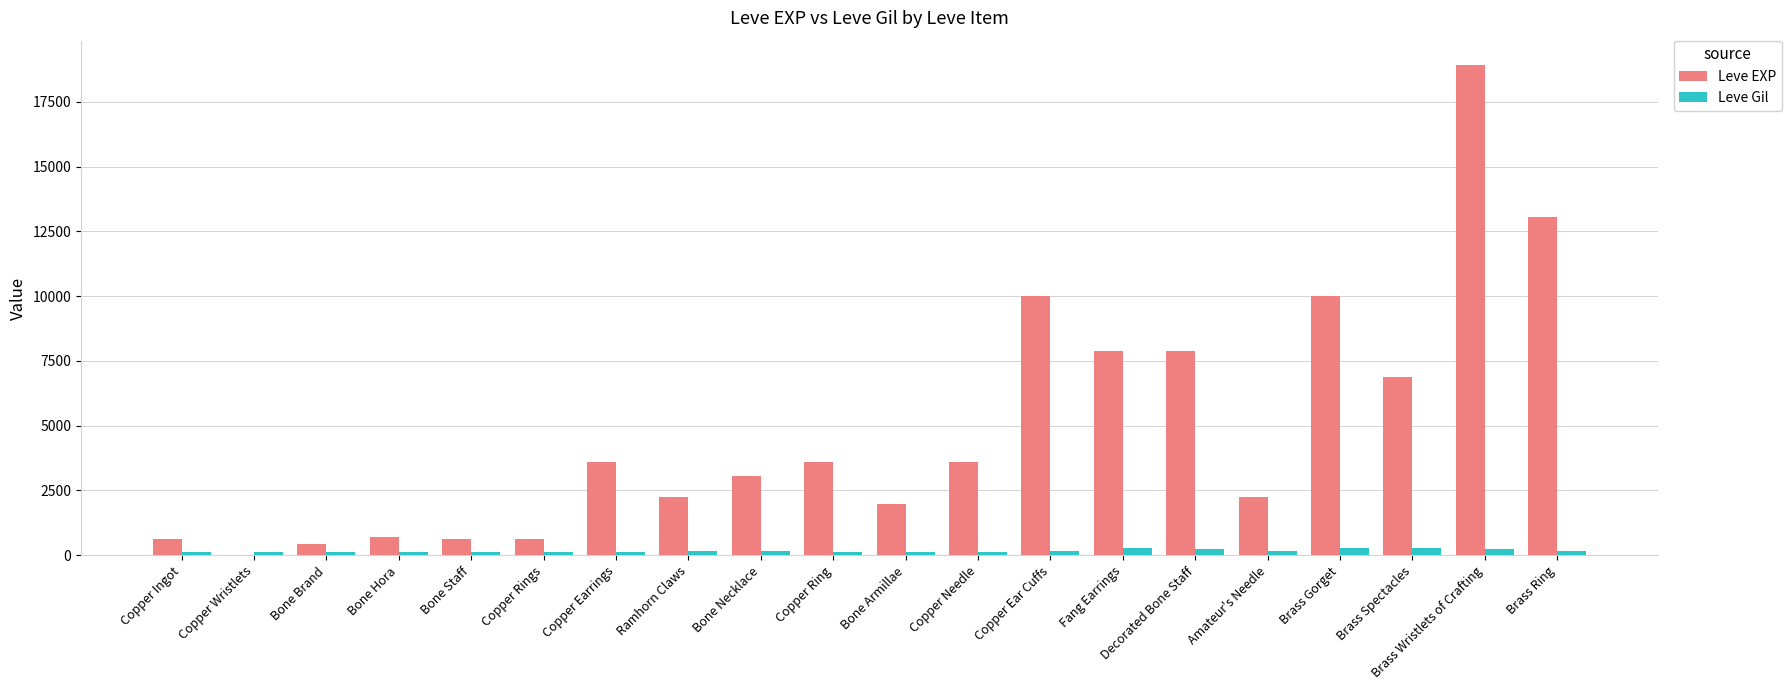

Which series has the largest range (max minus min)?

Leve EXP